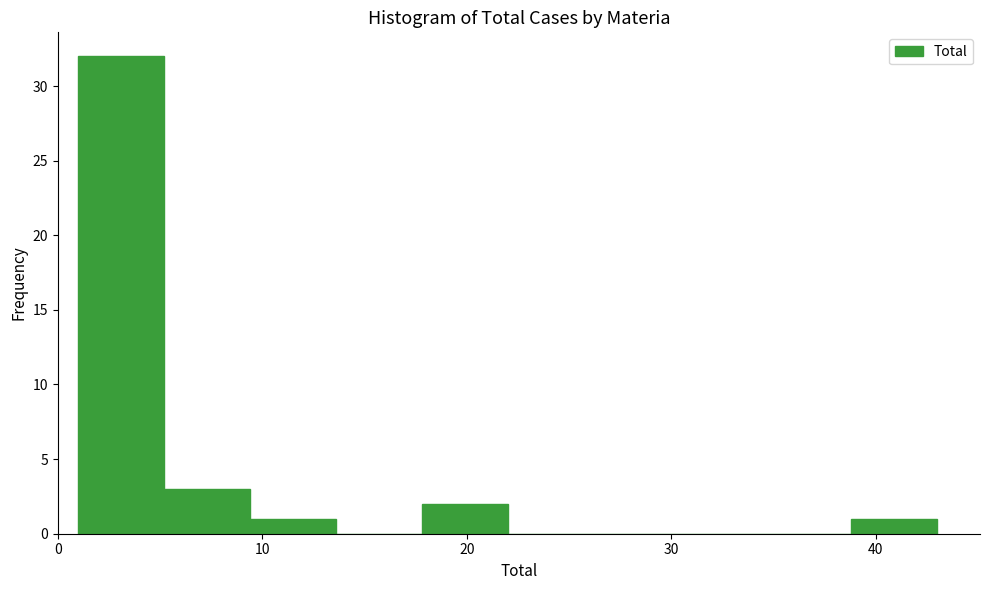

Which range on the x-axis has the tallest bar?

1.0 to 5.2